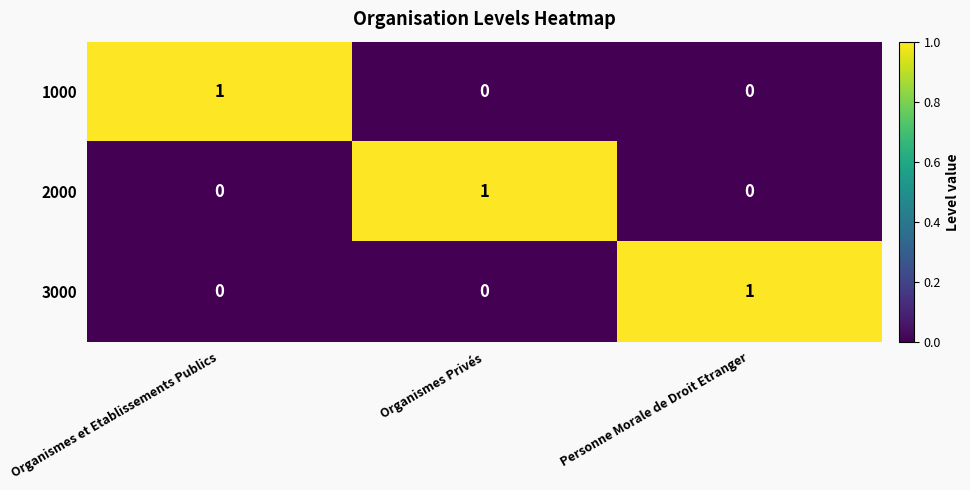

At which label does 2000 reach its peak?

Organismes Privés